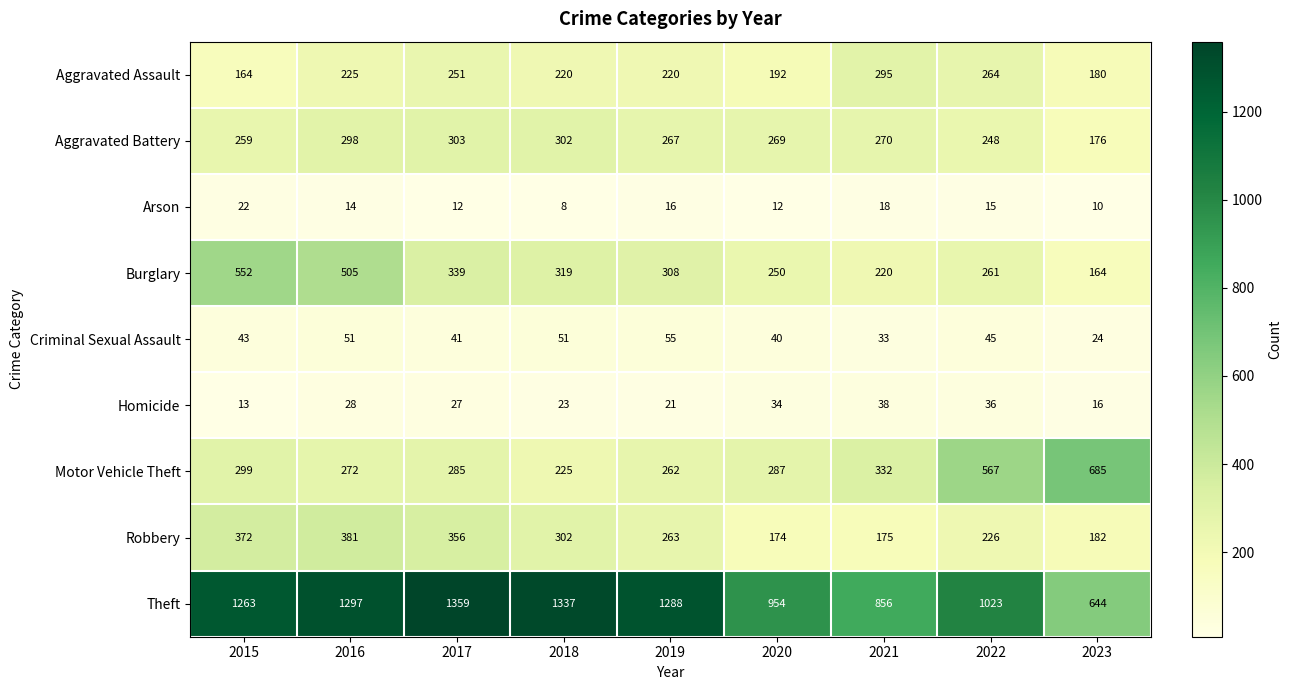

List the series in order of their peak value, lowest first.

Arson, Homicide, Criminal Sexual Assault, Aggravated Assault, Aggravated Battery, Robbery, Burglary, Motor Vehicle Theft, Theft